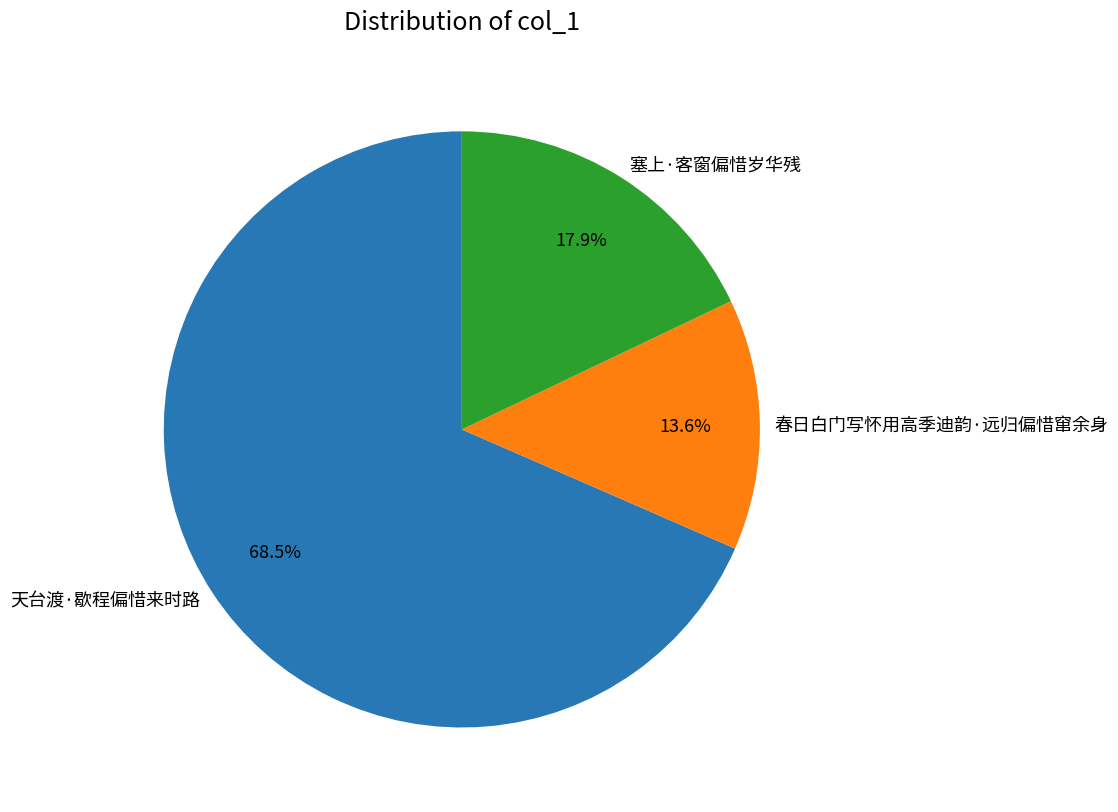

Count the number of slices in the pie.

3